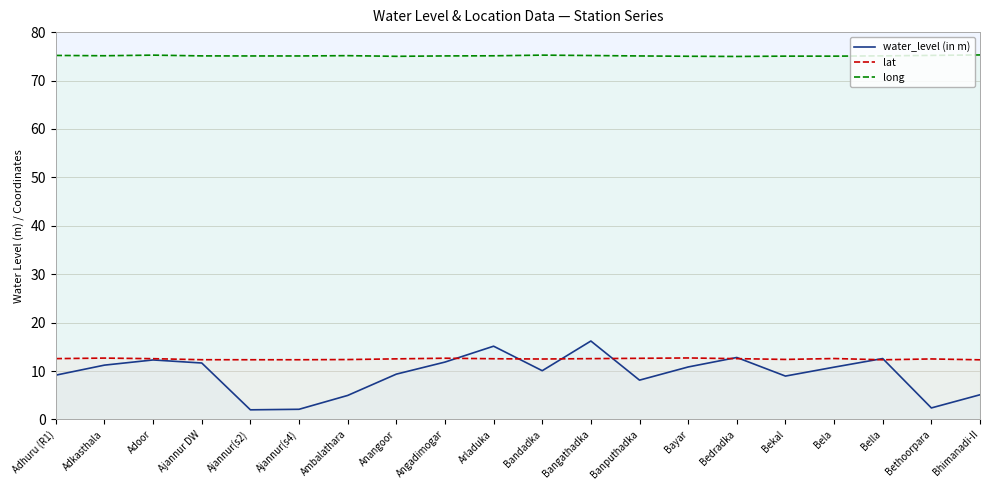

Which has a higher value, Banputhadka or Bayar?

Bayar